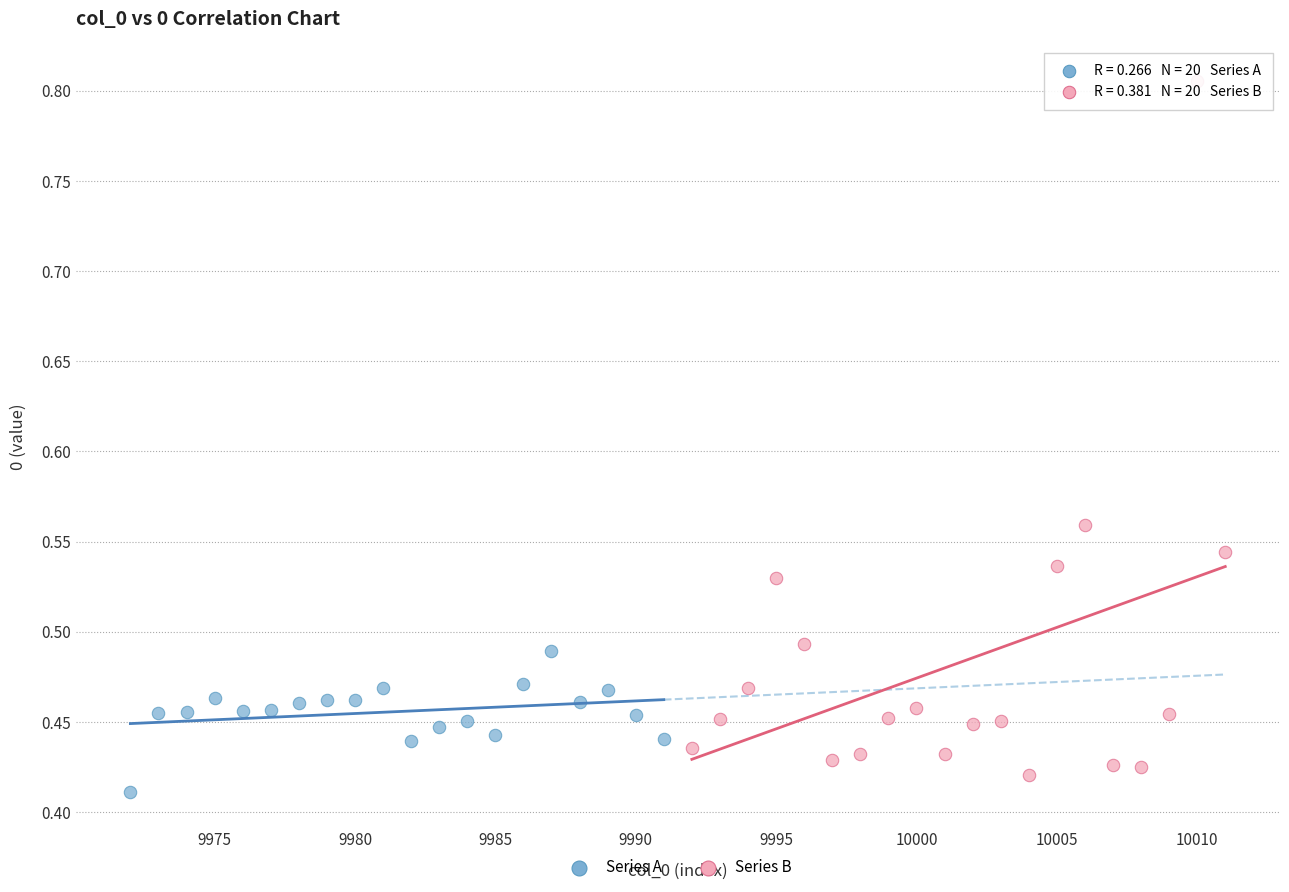

What are all the series names shown in the legend?

Series A, Series B